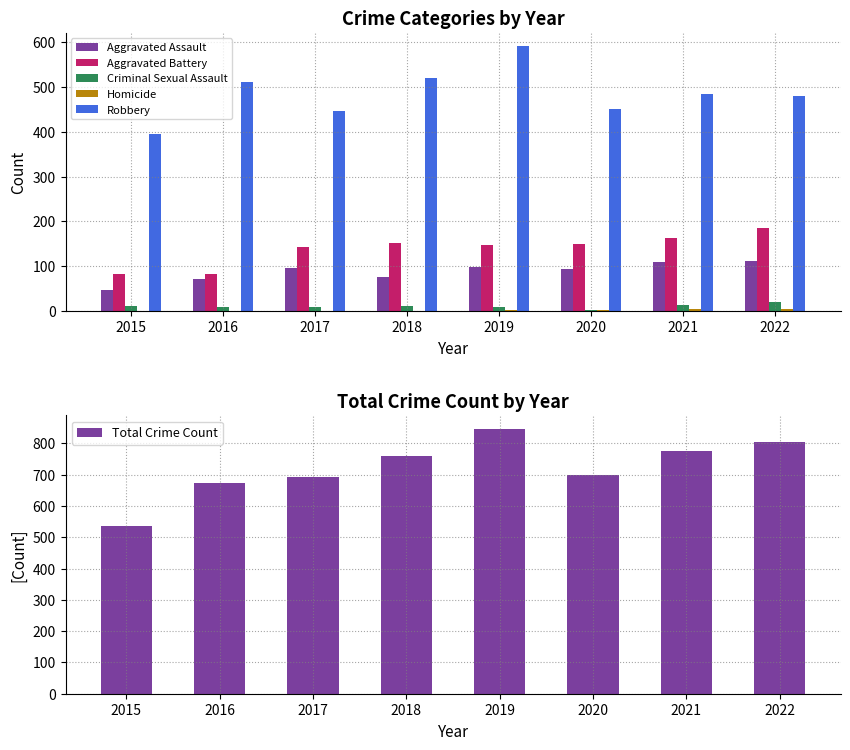

What value does the Robbery series have at 2015, to the nearest 50?

400